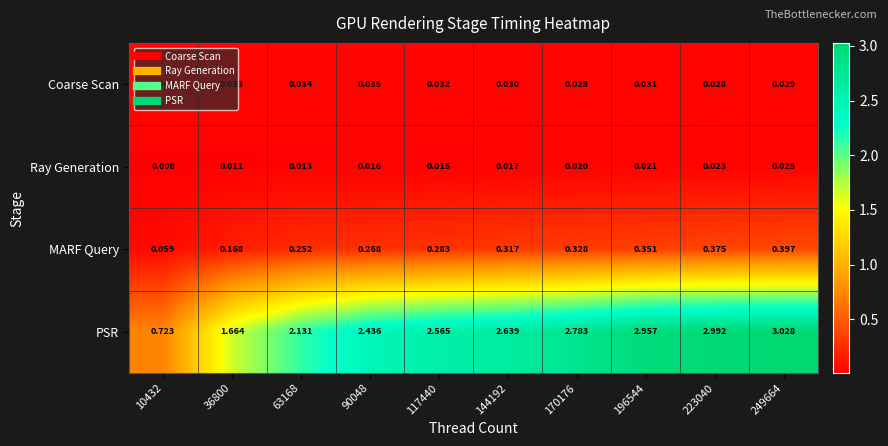

Is the value of MARF Query at 117440 greater than the value of Coarse Scan at 249664?

Yes